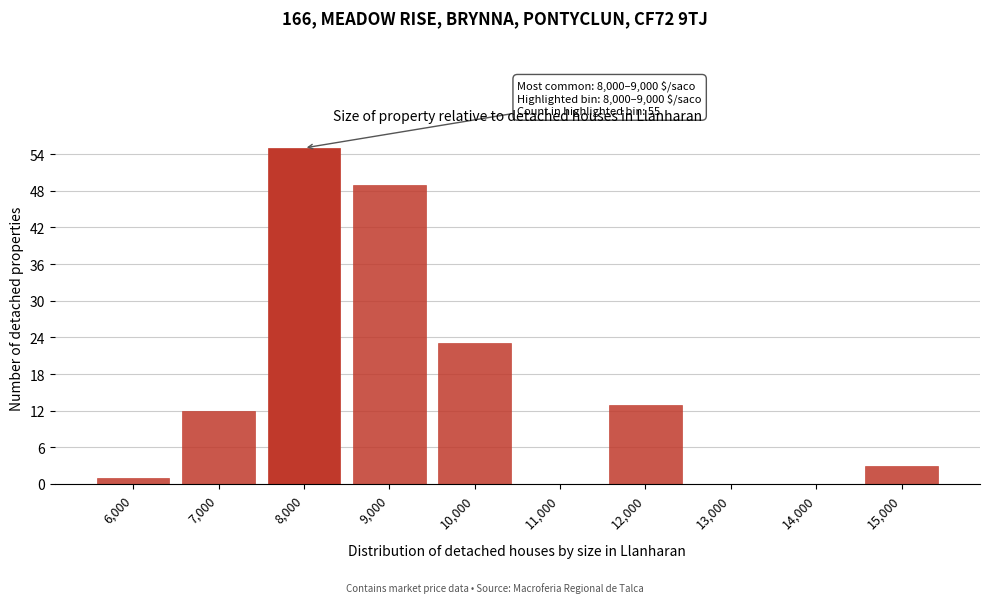

Reading left to right, what are all the values shown in this chart?

6,000=1	7,000=12	8,000=55	9,000=49	10,000=23	11,000=0	12,000=13	13,000=0	14,000=0	15,000=3